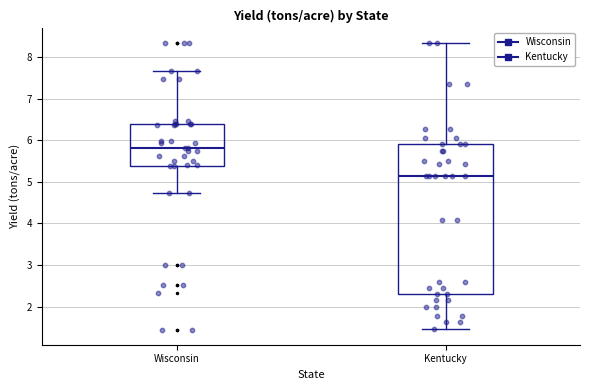

Comparing the boxes themselves (not the whiskers), which one is the tallest?

Kentucky